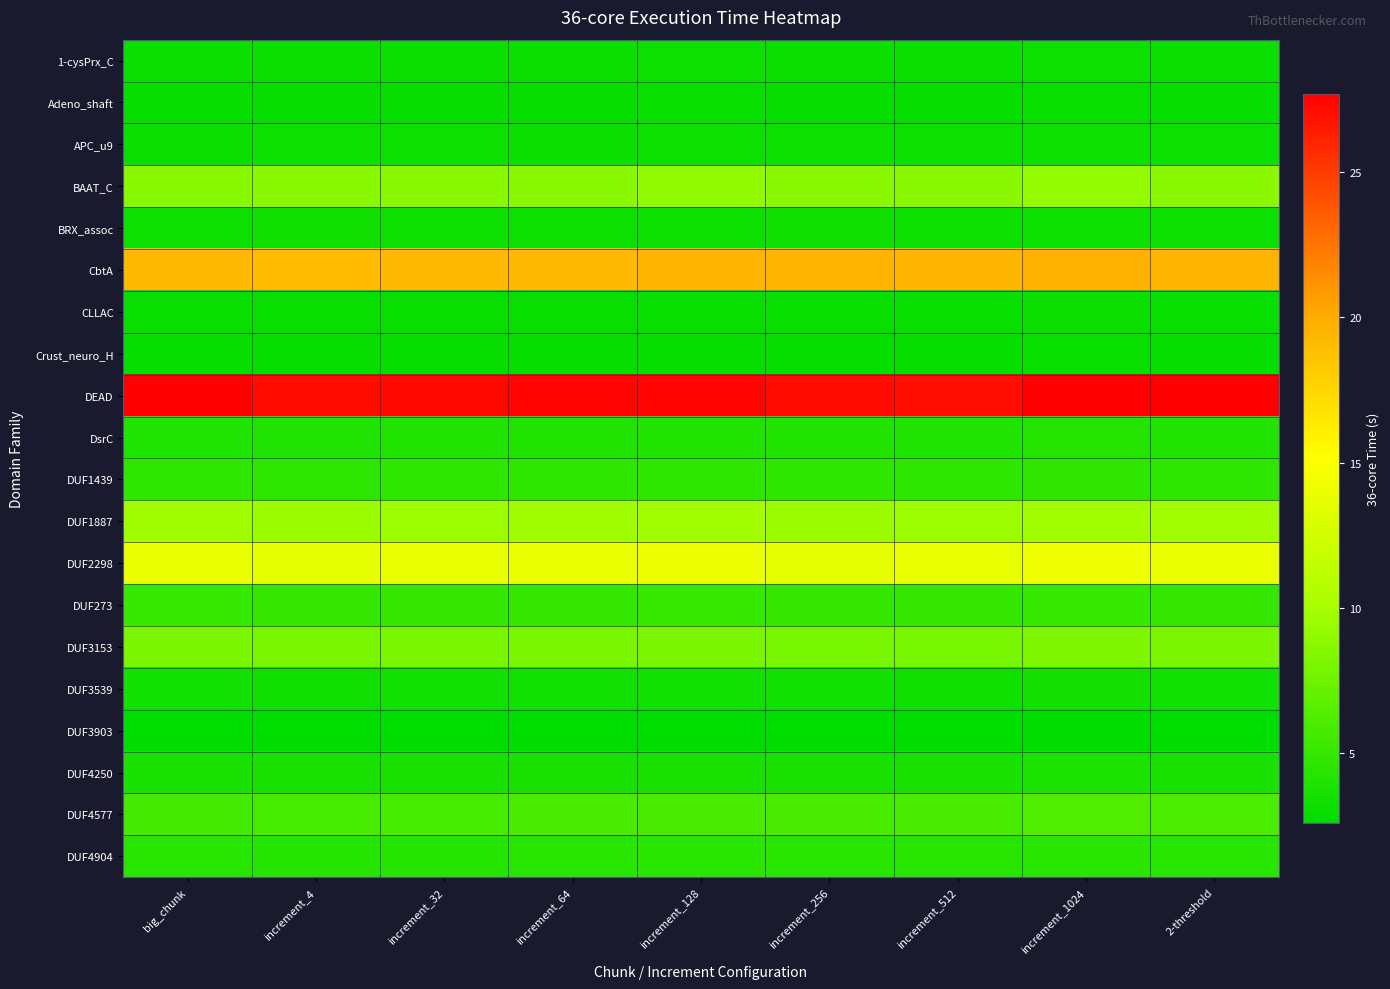

At which category does the chart reach its peak across all series?

2-threshold